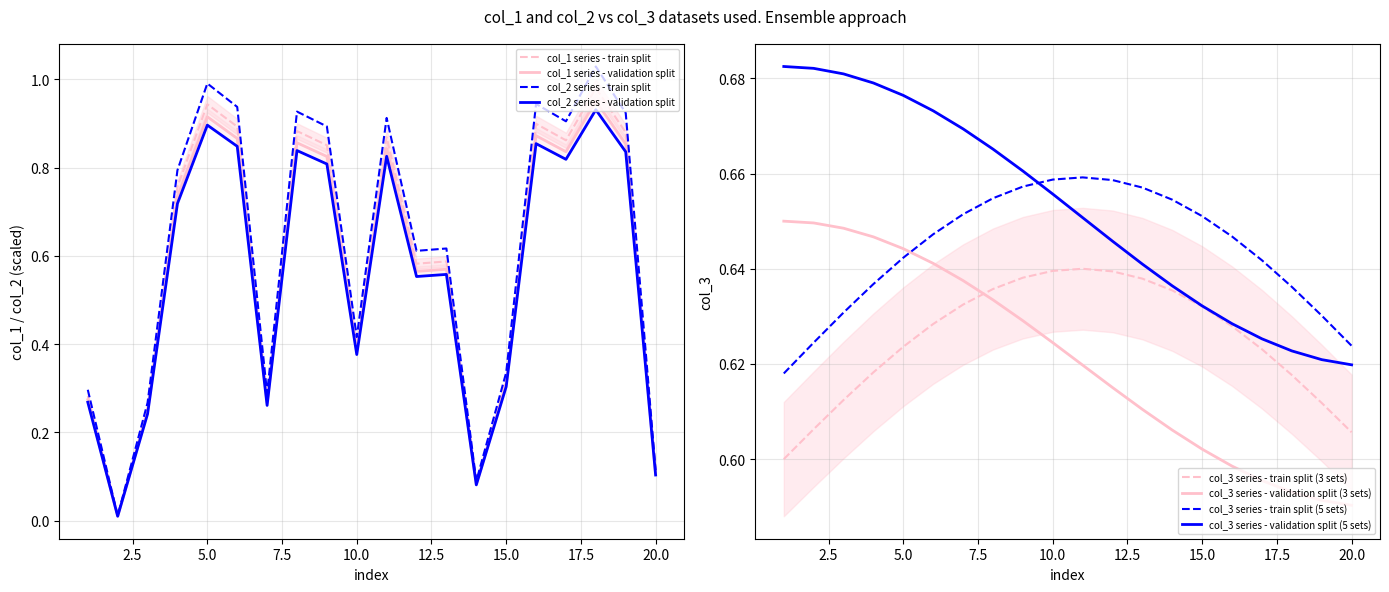

List the labels in order of col_2 value, largest first.

18, 5, 16, 6, 8, 19, 11, 17, 9, 4, 13, 12, 10, 15, 1, 7, 3, 20, 14, 2